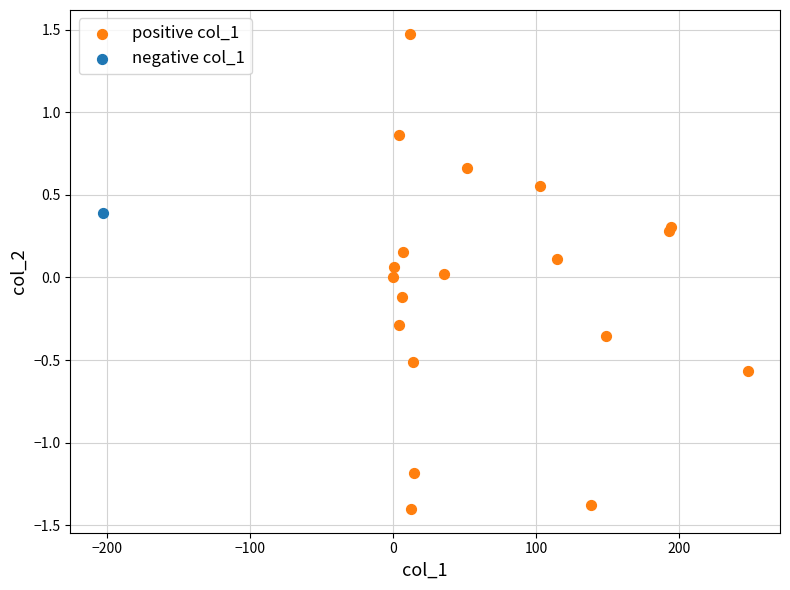

What are all the series names shown in the legend?

positive col_1, negative col_1